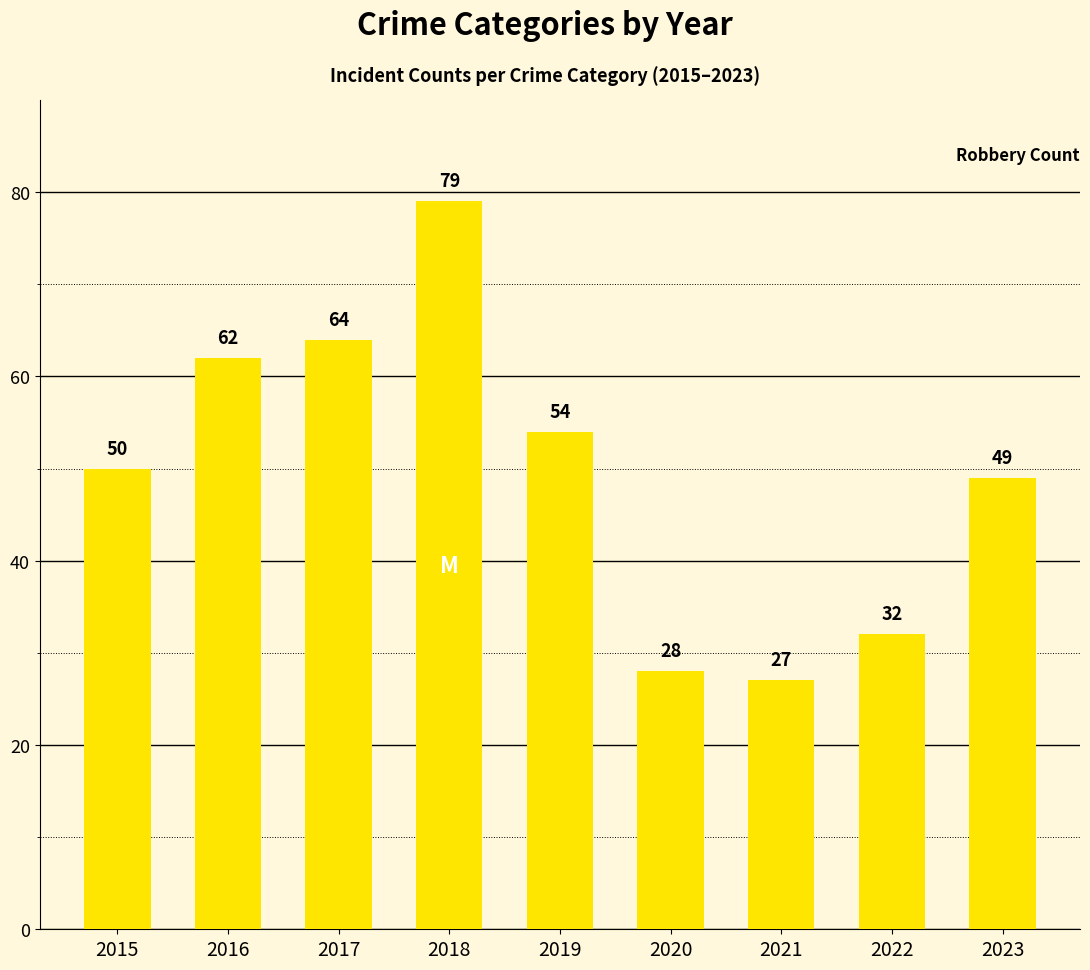

What is the value of the 3rd bar from the left?

64